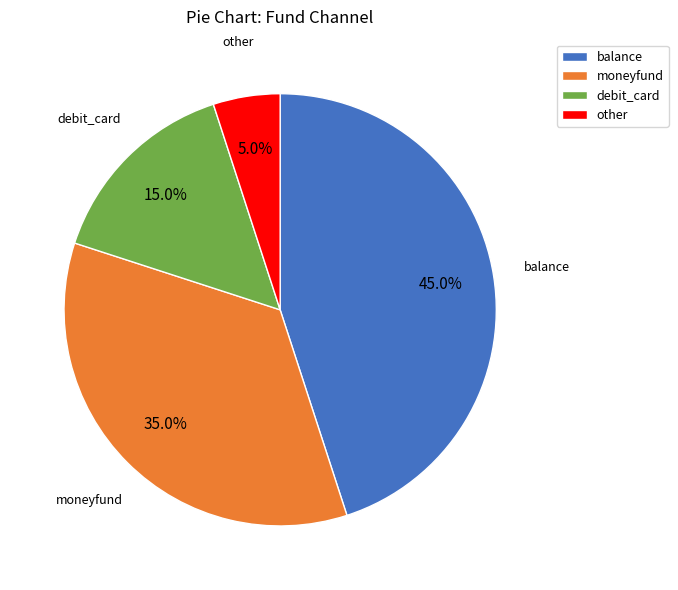

Combined, what portion of the pie is debit_card and balance?

60.0%